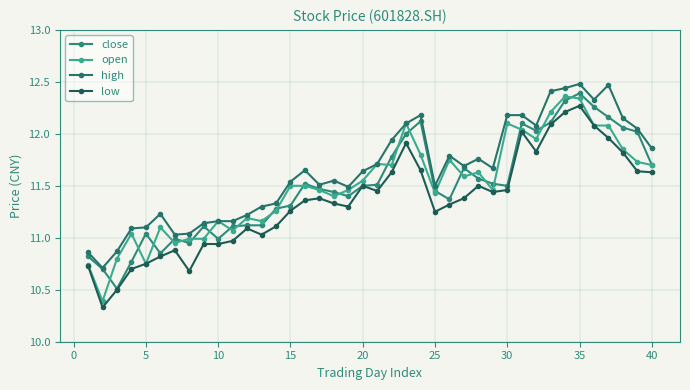

How many series are shown in this chart?

4